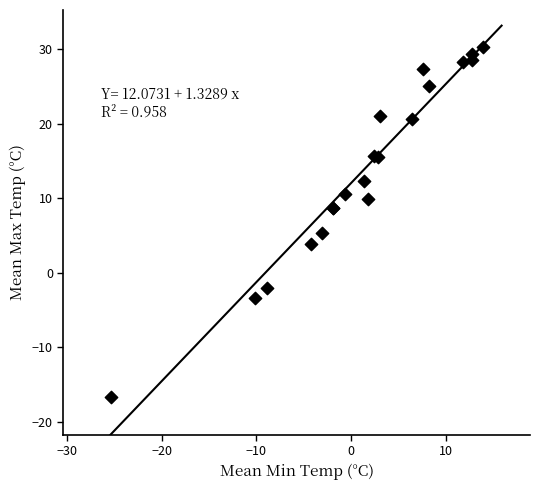

What Y value in the scatter plot is closest to 6?

5.3